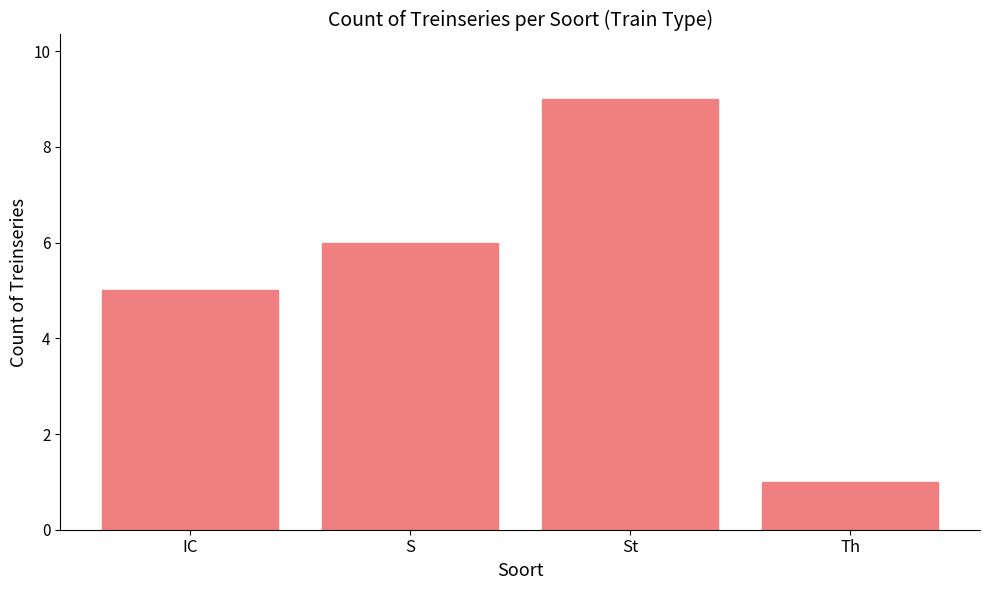

What is the change in value from St to Th?

-8